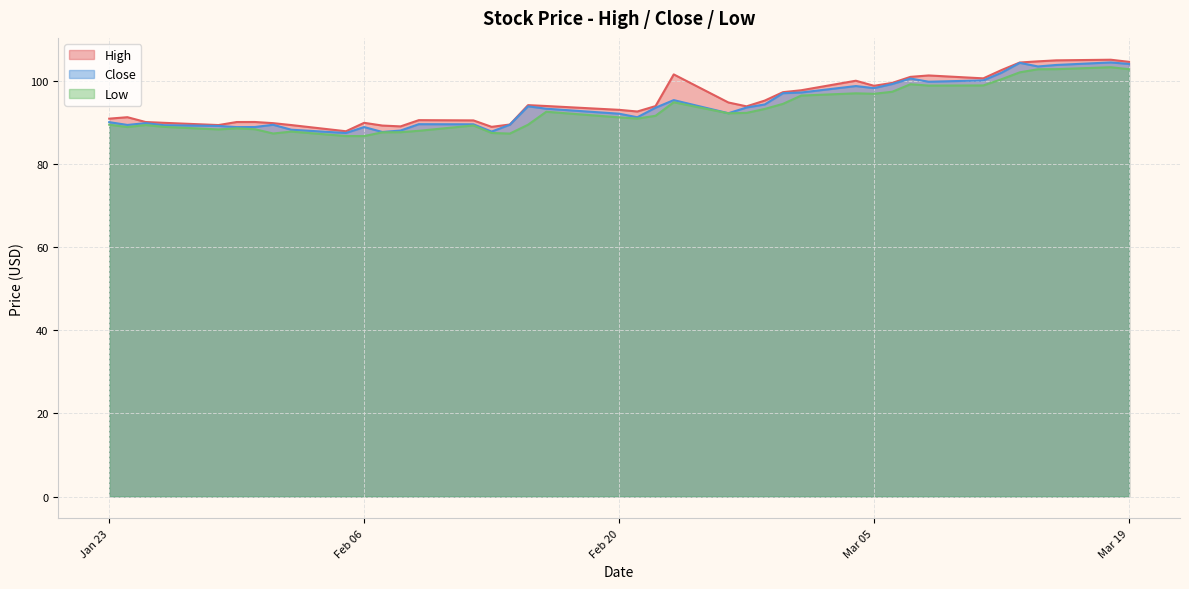

Is it true that Low equals 32.4 at Jan 23?

False